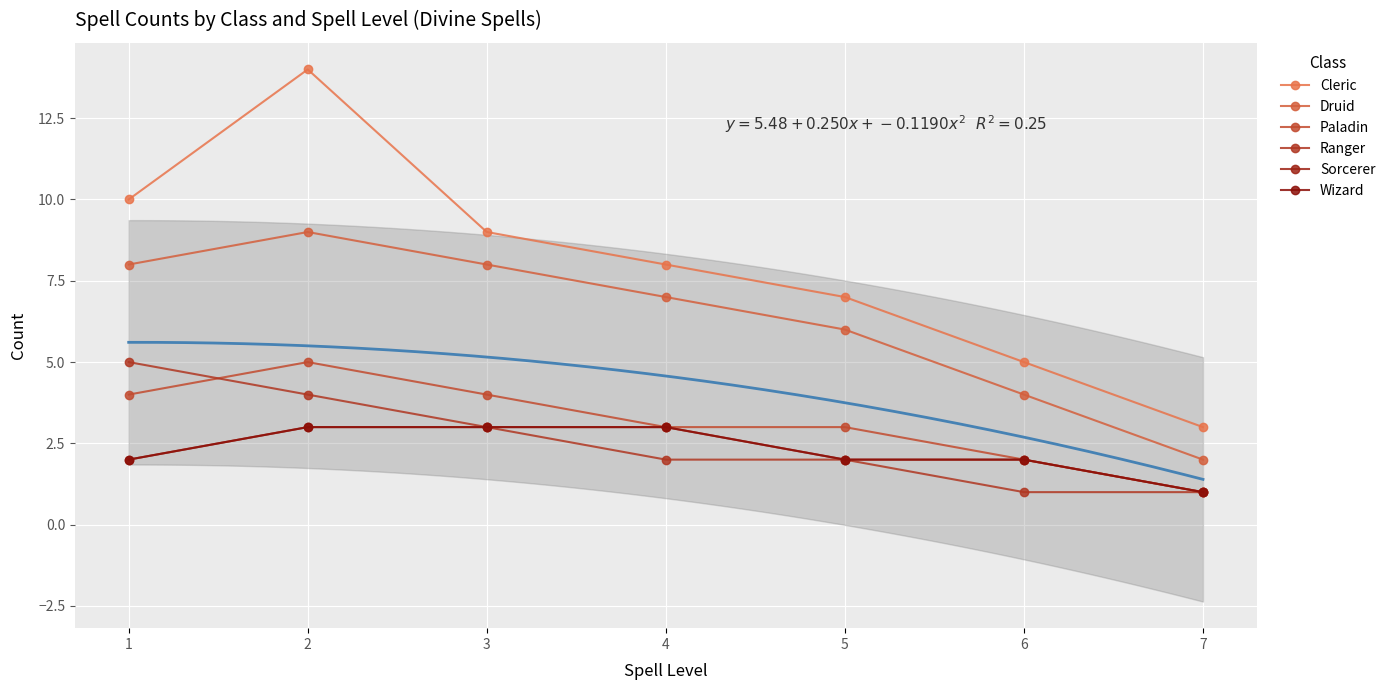

Which series changed the most between 3 and 7?

Cleric